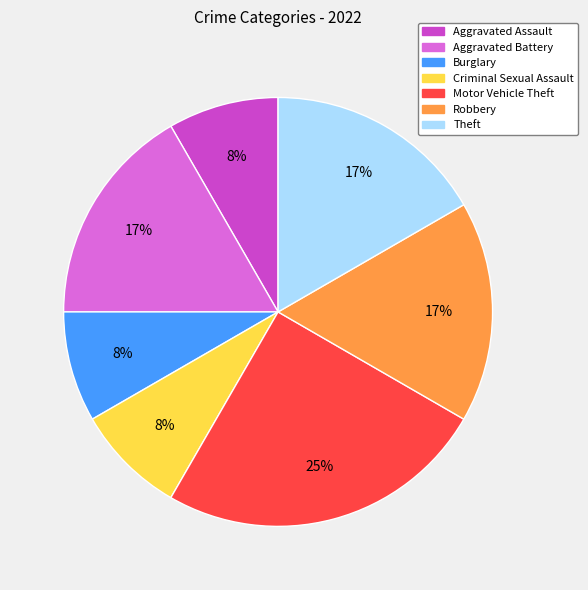

Which slice is the largest?

Motor Vehicle Theft